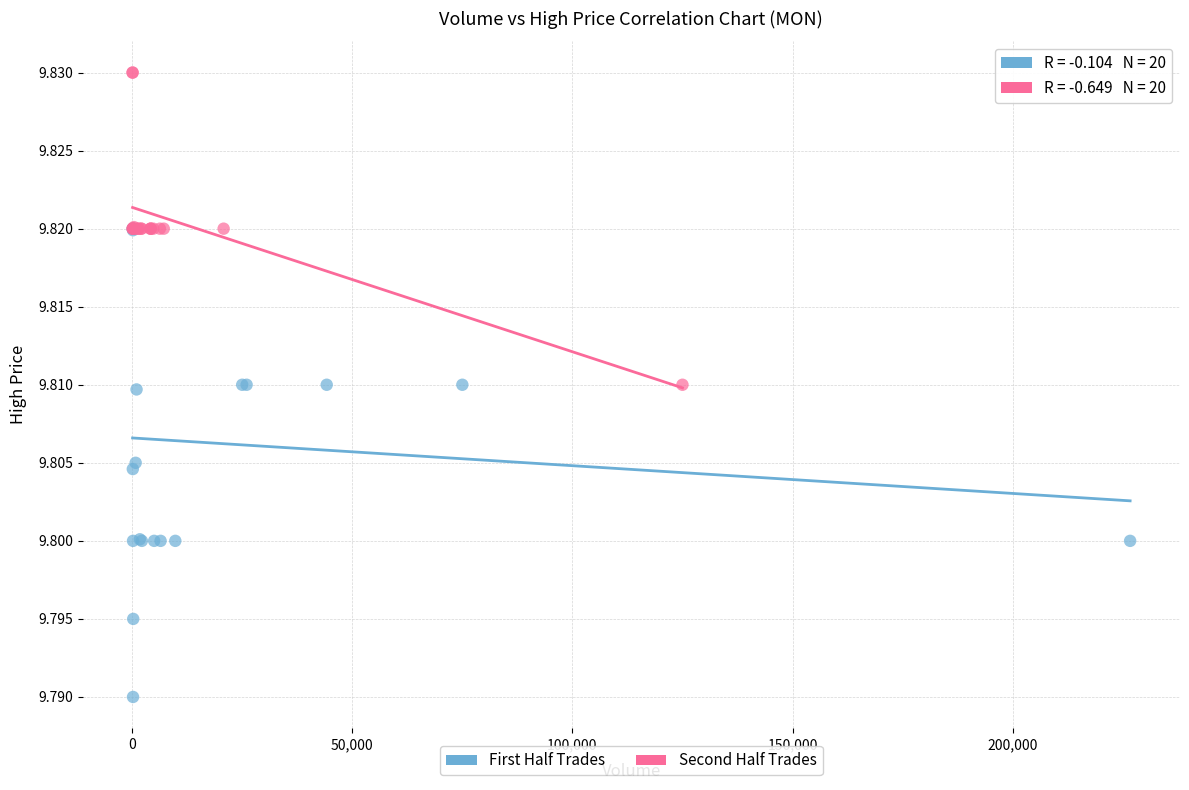

Which series contains the lowest Y value?

First Half Trades